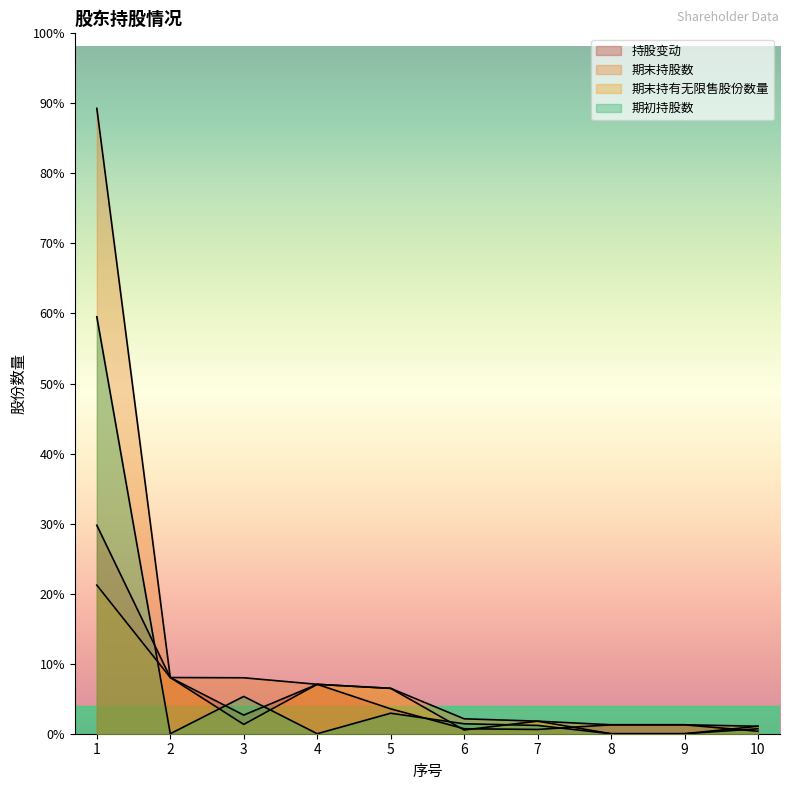

How many values in the 持股变动 series are below 1125000?

5